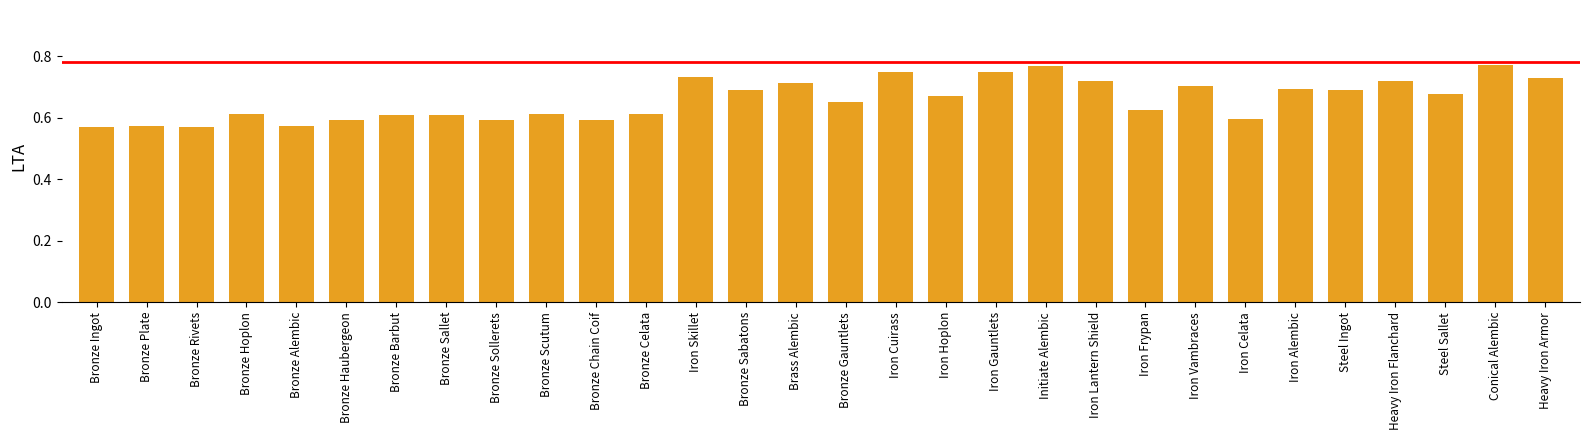

What is the change in value from Bronze Barbut to Steel Ingot?

+0.1